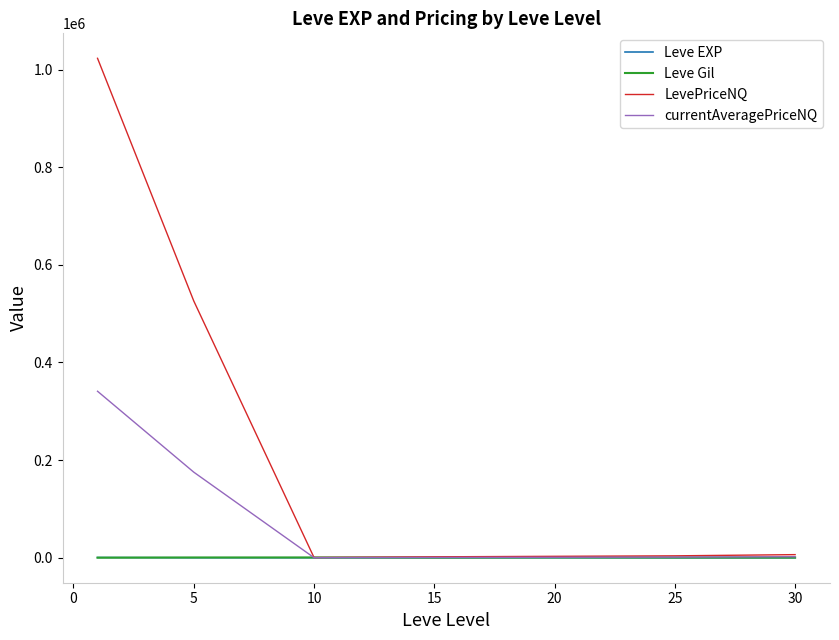

How many intersections are there between Leve Gil and Leve EXP?

1